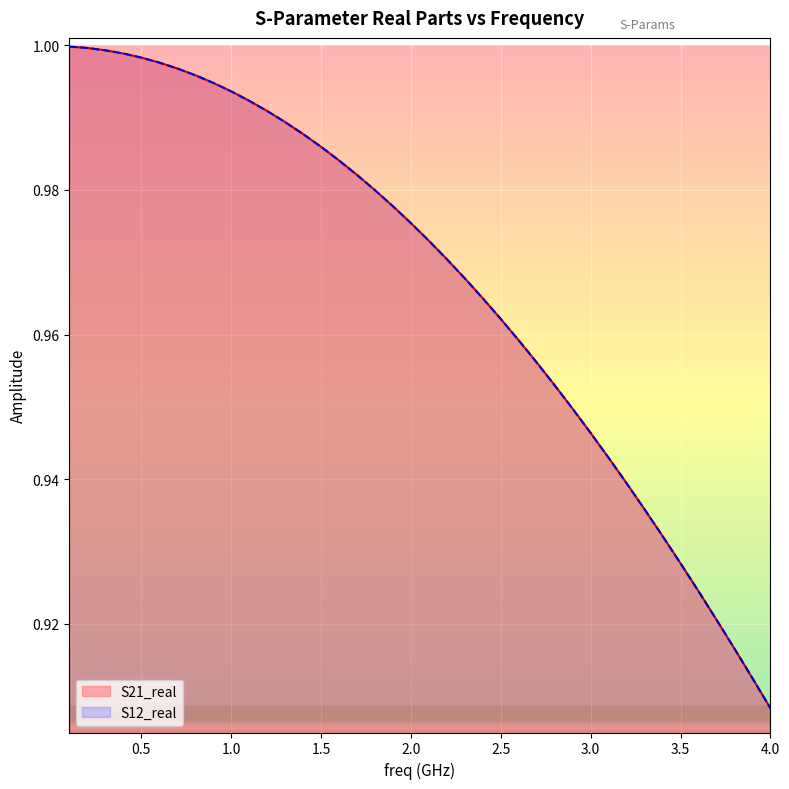

Does the chart display data point markers on the line(s)?

No